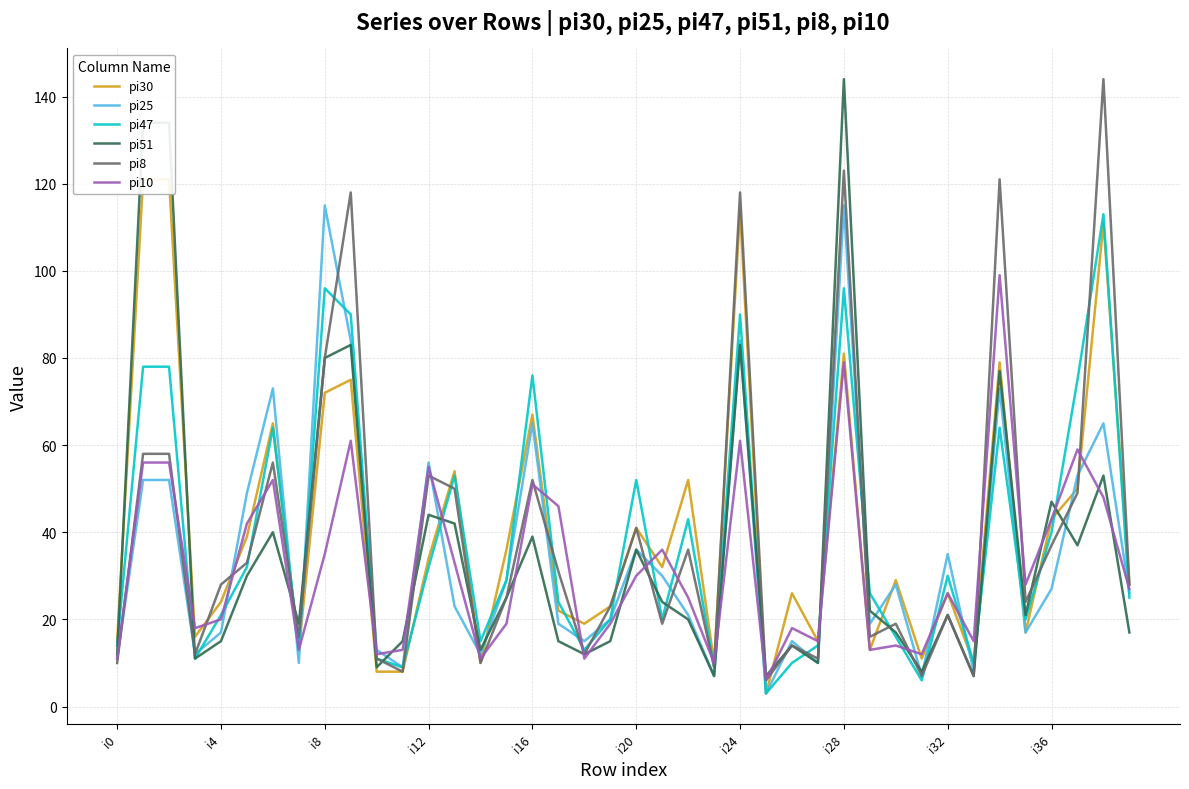

Does the chart have visible grid lines?

Yes